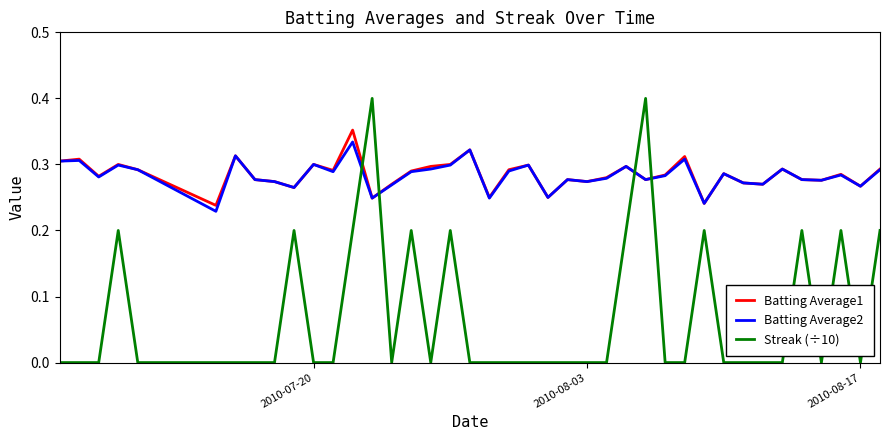

Which series has the widest spread of values?

Streak (÷10)